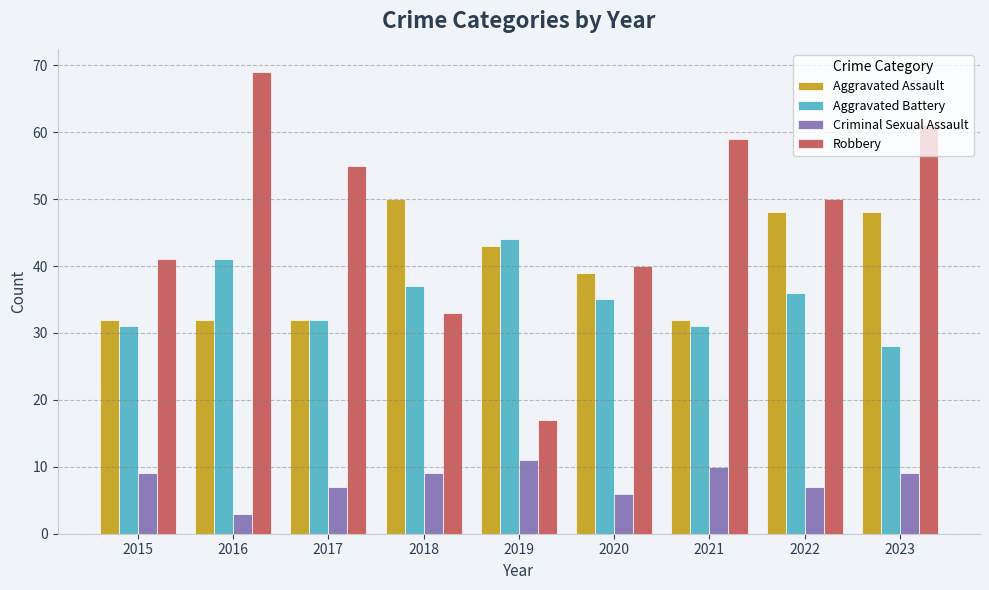

What is the difference between the maximum and minimum values in the Robbery series?

52